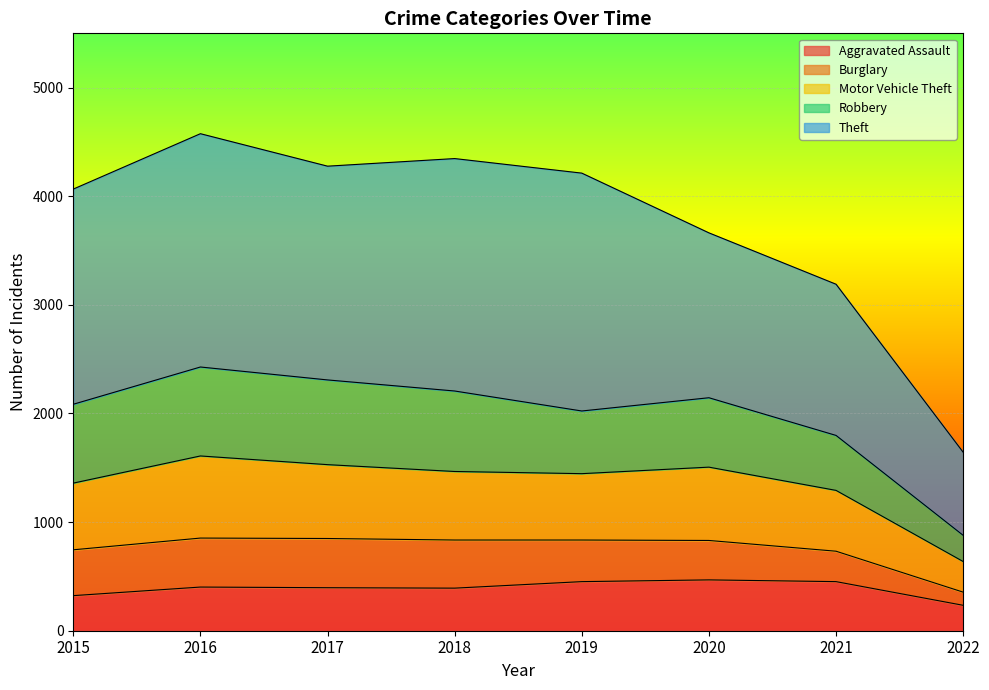

At how many categories does at least one series exceed 685?

8